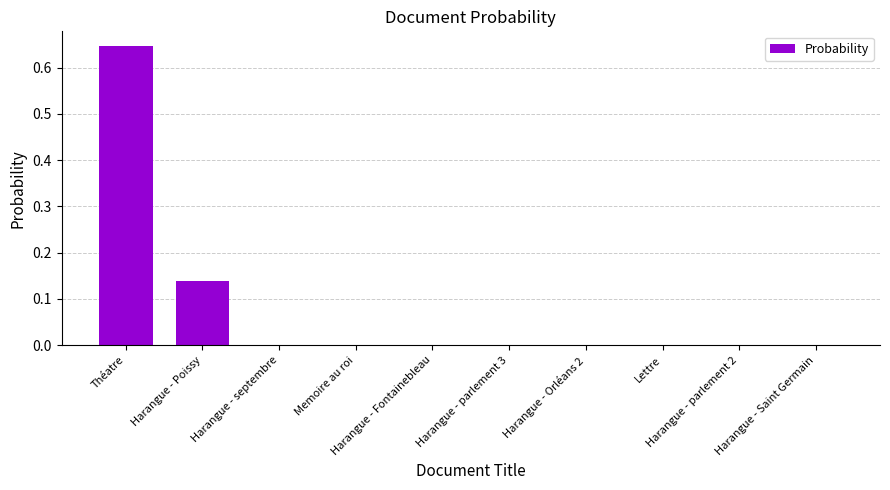

Are the bars horizontal?

No